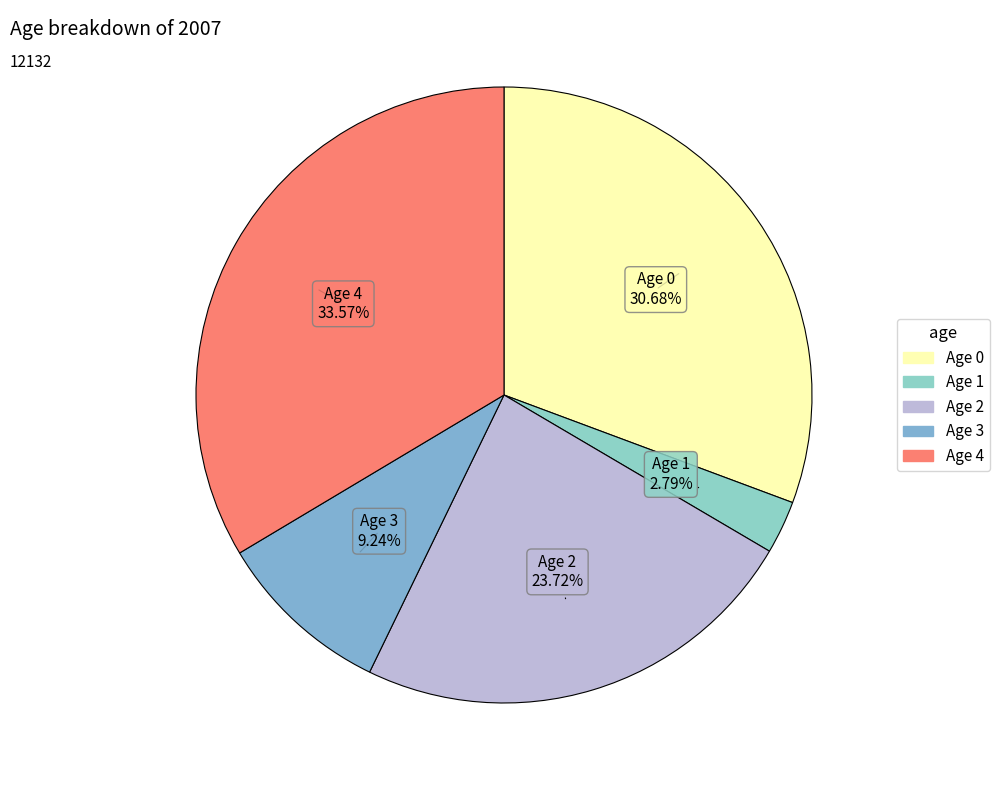

Count the number of slices in the pie.

5